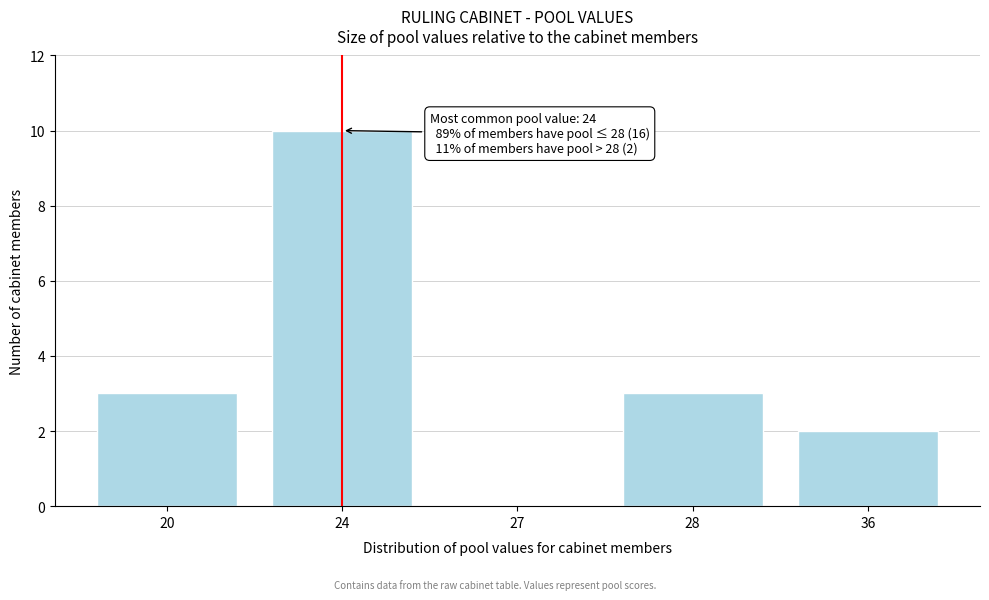

Reading right to left, list all the values displayed in this chart.

36=2	28=3	27=0	24=10	20=3